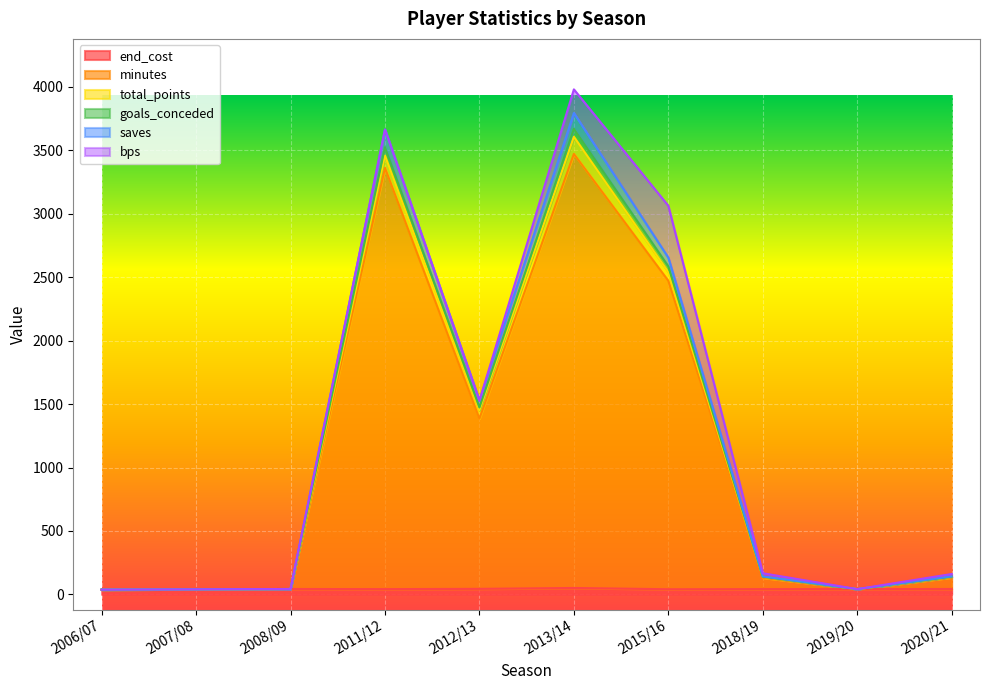

Where does the minutes series first go above 134?

2011/12